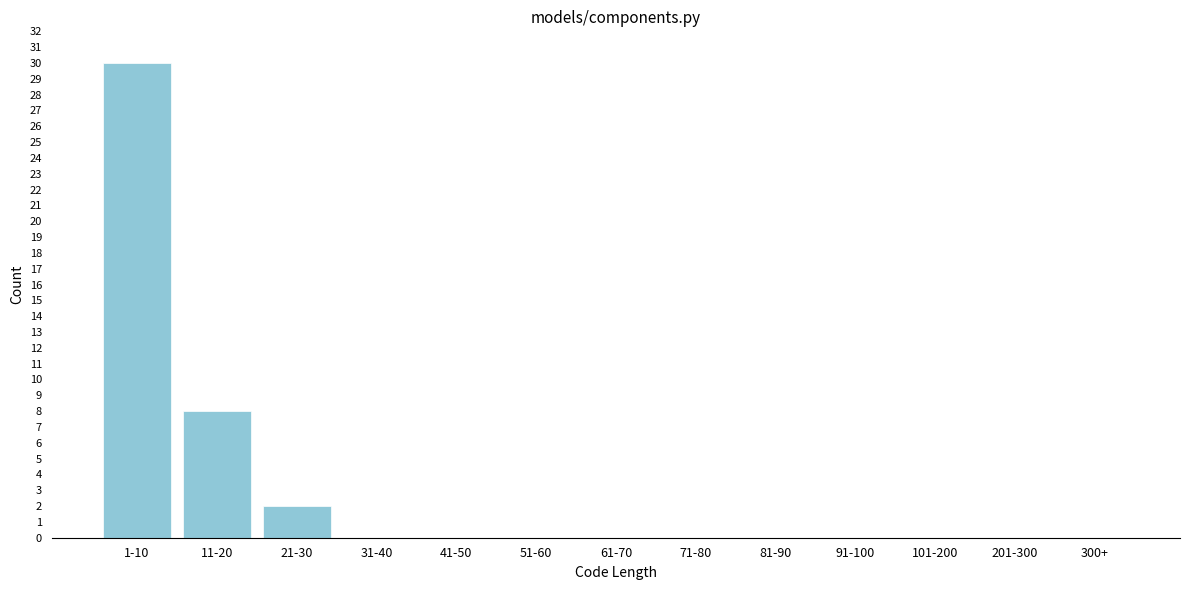

Reading left to right, list all the values displayed in this chart.

1-10=30	11-20=8	21-30=2	31-40=0	41-50=0	51-60=0	61-70=0	71-80=0	81-90=0	91-100=0	101-200=0	201-300=0	300+=0